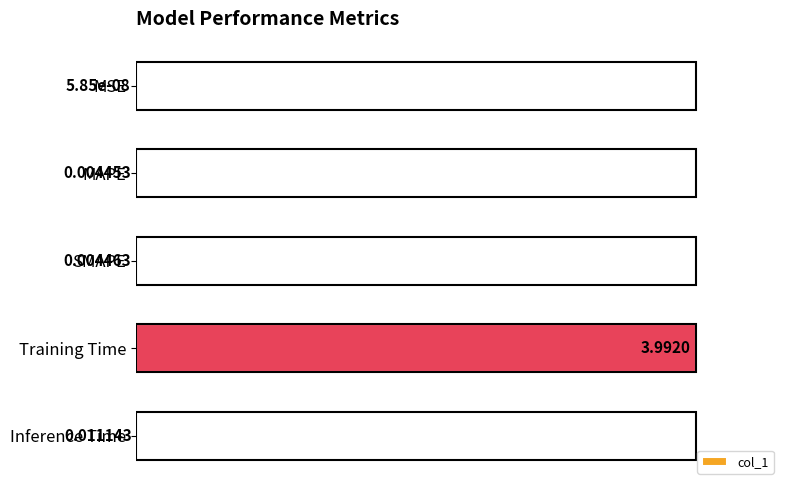

What is the greatest value displayed?

1.0